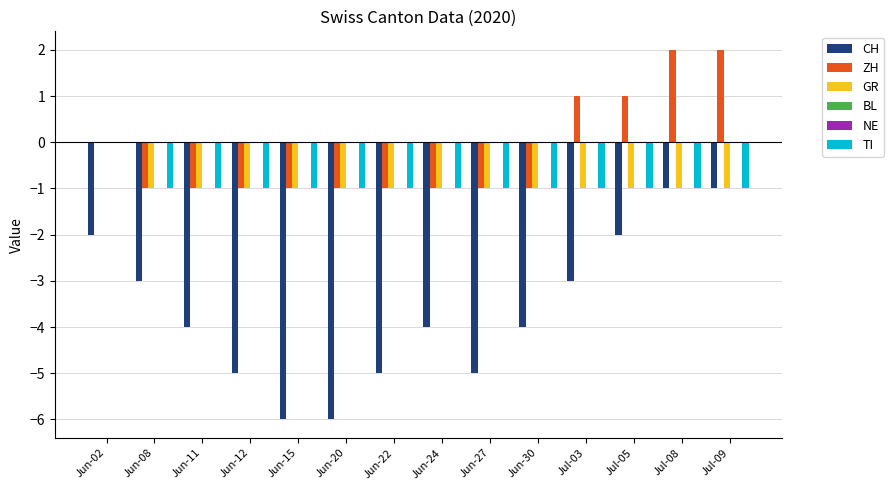

How many groups of bars are there?

14